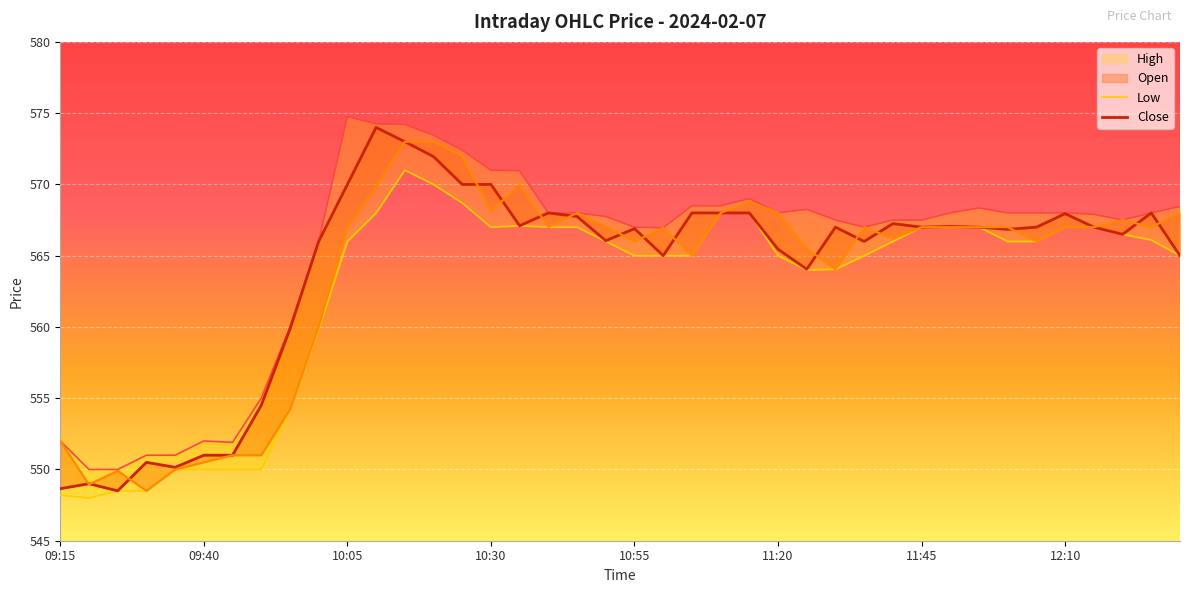

In Close, how many points are lower than both neighbors (excluding endpoints)?

10